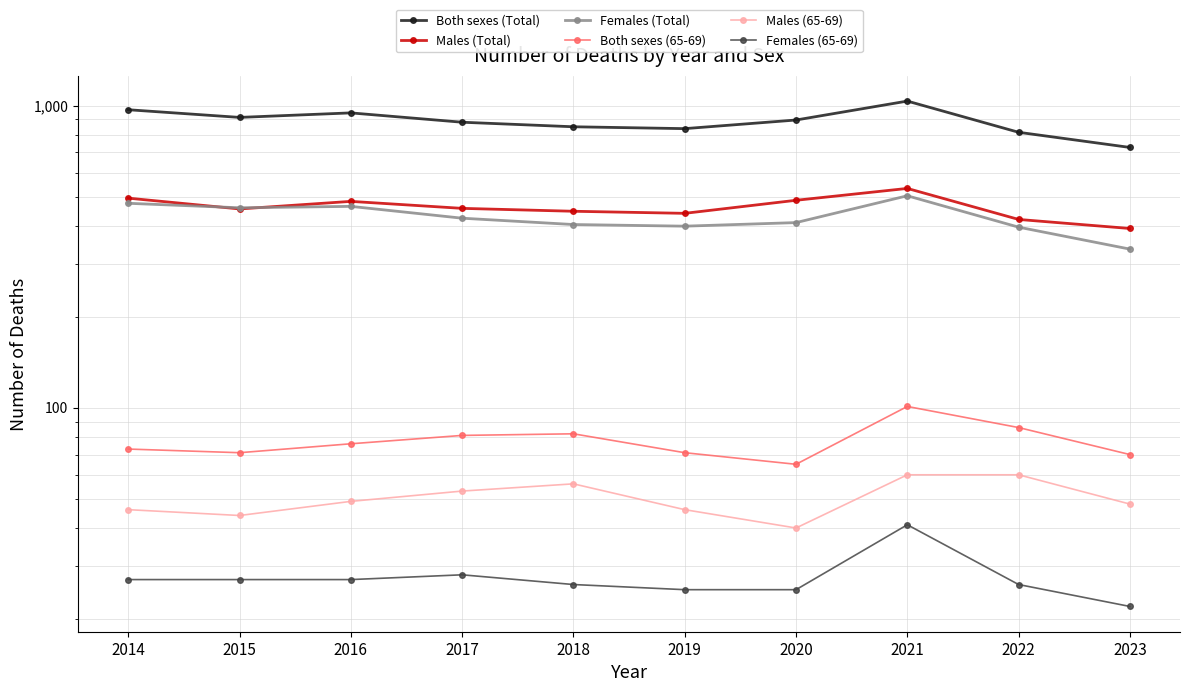

What is the spread (max minus min) of values at 2014?

942